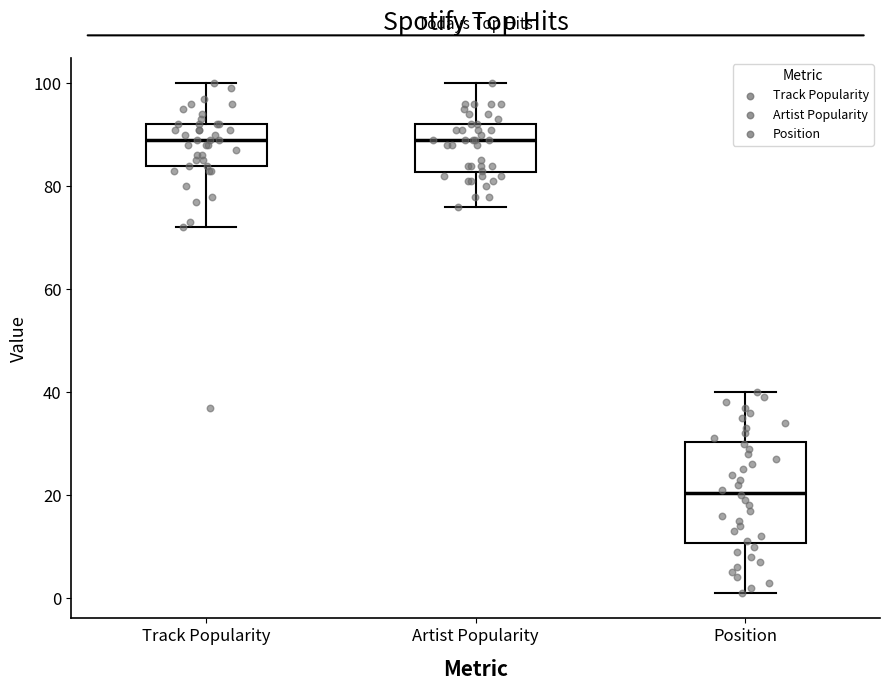

Reading left to right, read every box against the y-axis: the position of its median line, the range the box covers, and the ends of its whiskers. The values are not printed on the chart, so give them approximately, as read against the axis.

Track Popularity: median 90, box 84 to 92, whiskers 72 to 100
Artist Popularity: median 90, box 82 to 92, whiskers 76 to 100
Position: median 20, box 10 to 30, whiskers 2 to 40